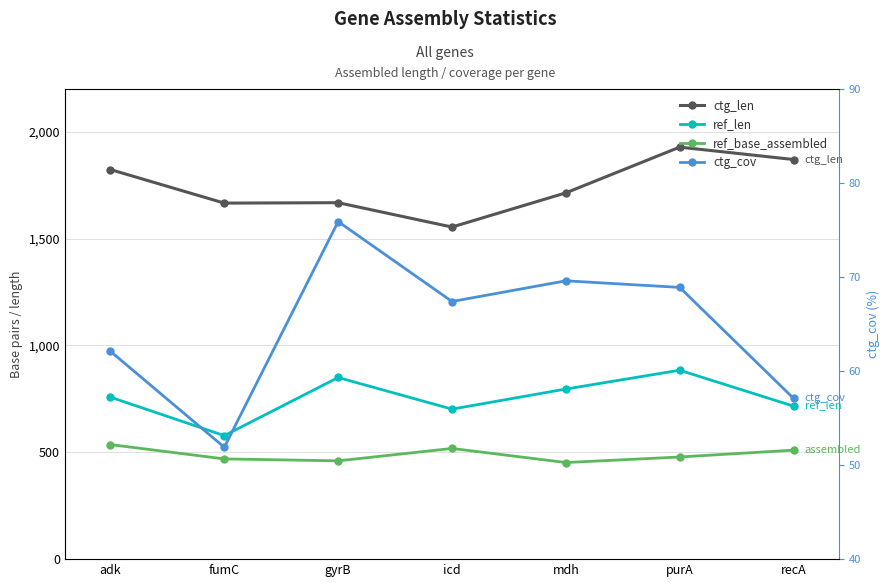

The value of ref_len at adk is 758.0. True or false?

True